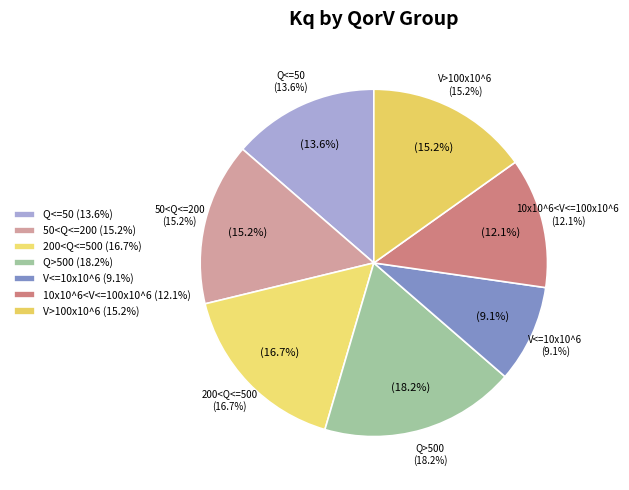

To the nearest percent, what is the average slice percentage?

14%